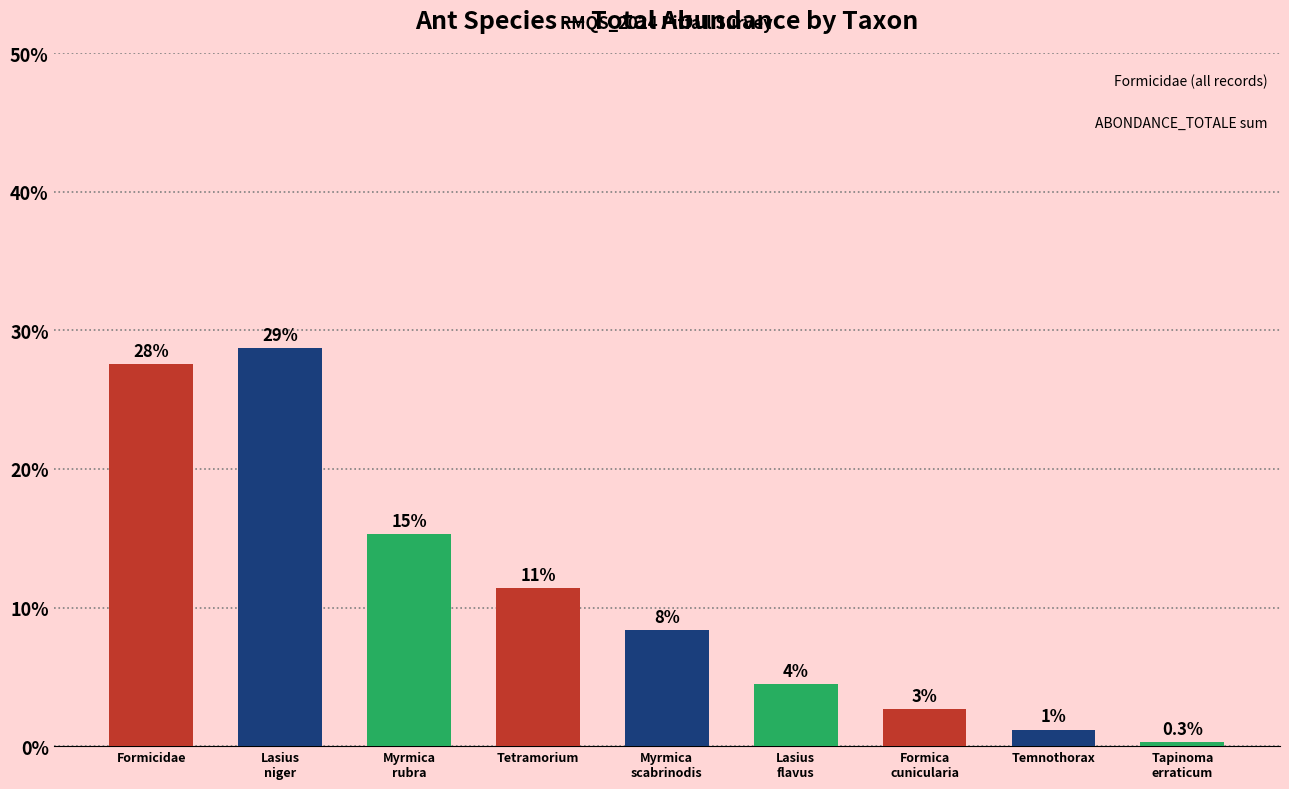

What is the maximum value shown in the chart?

28.7